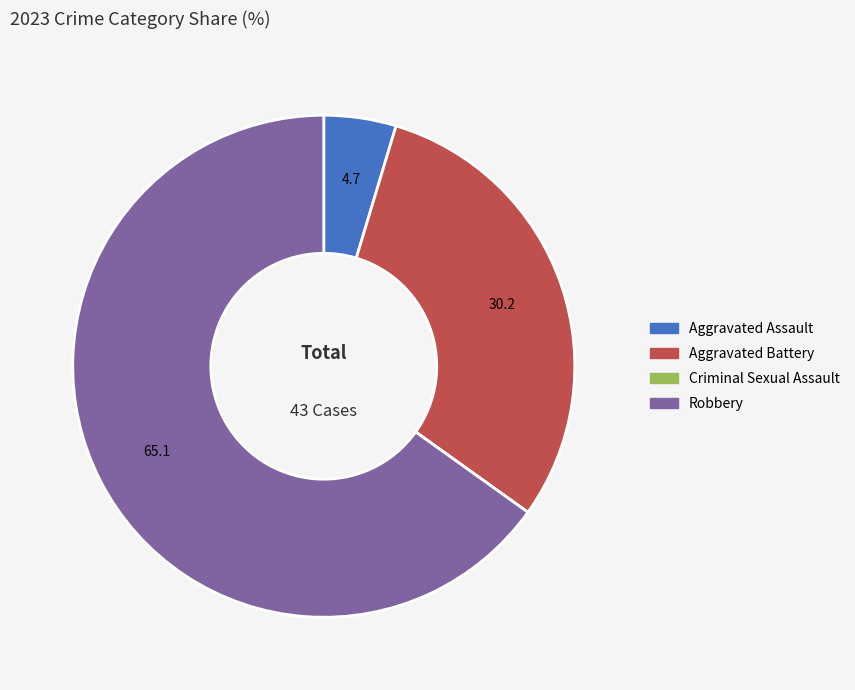

The Aggravated Battery slice represents 30% of the pie. True or false?

True